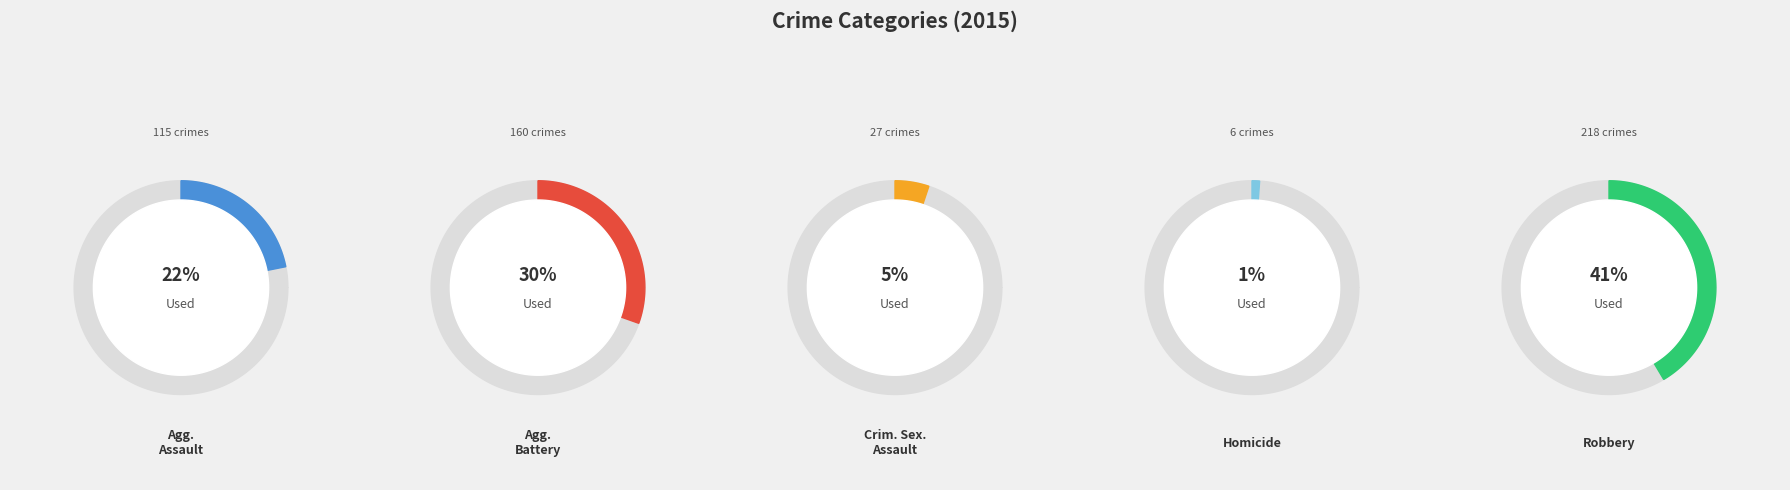

How many slices are in this pie chart?

5